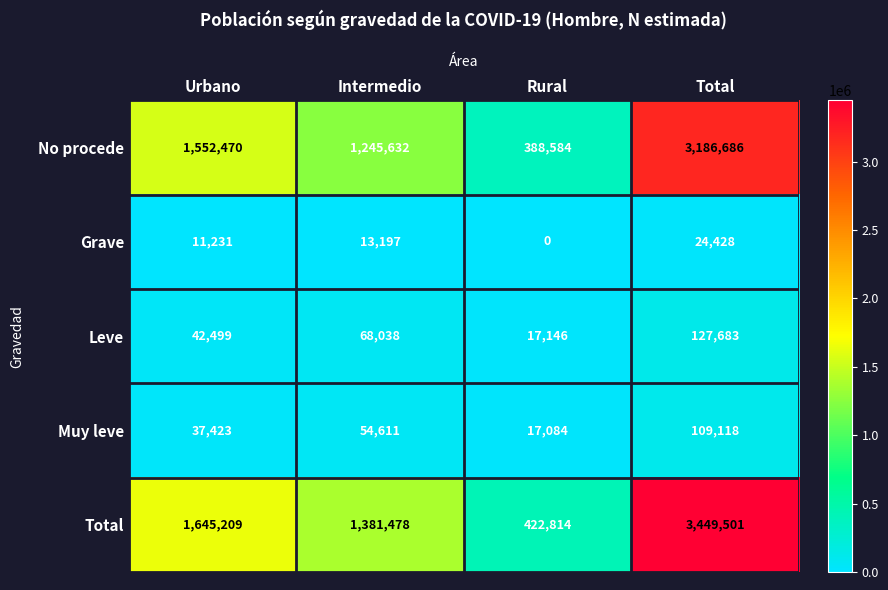

What value does the No procede series have at Intermedio?

1245632